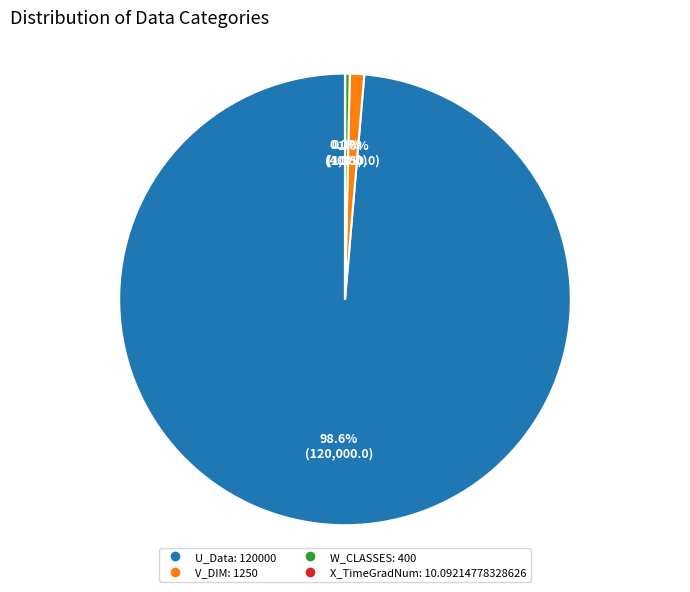

To the nearest percent, what is the combined percentage of U_Data and V_DIM?

100%